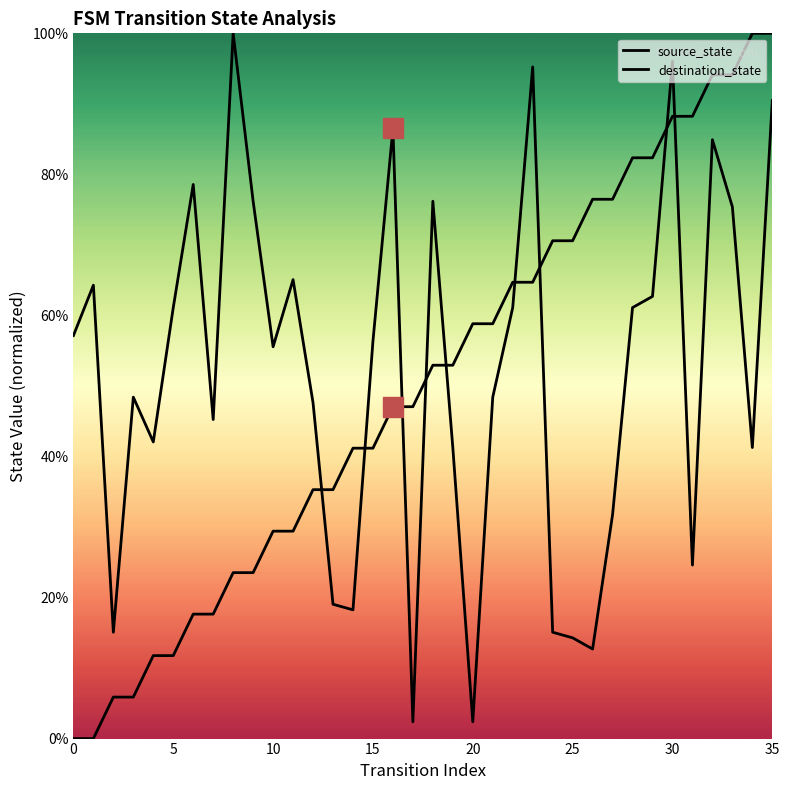

What is the label of the 8th point from the right?

28